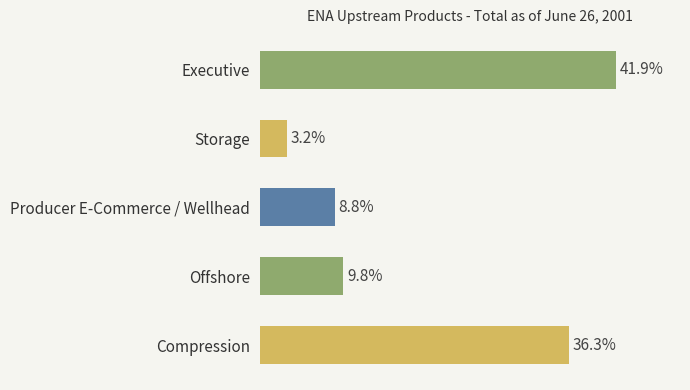

What is the ratio of the value at Executive to the value at Storage?

13.1